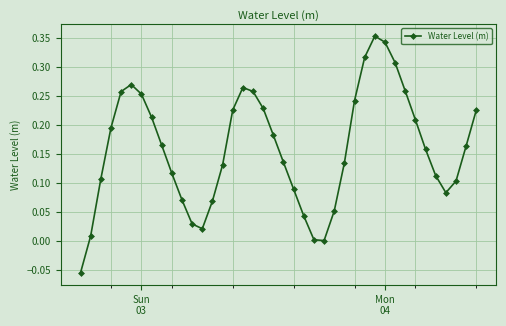

What is the sum of all values?

6.4